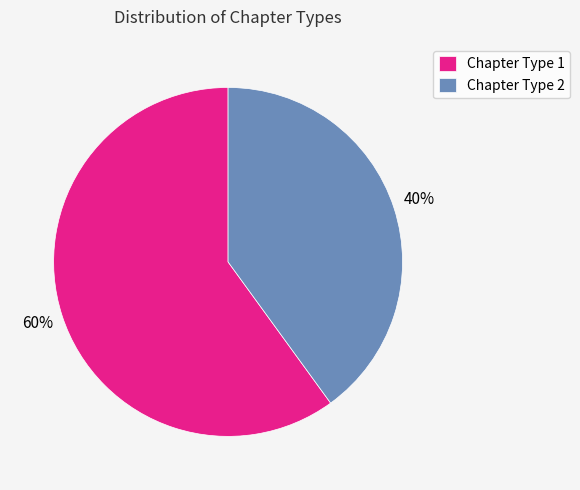

Combined, do Chapter Type 1 and Chapter Type 2 account for over 50%?

Yes